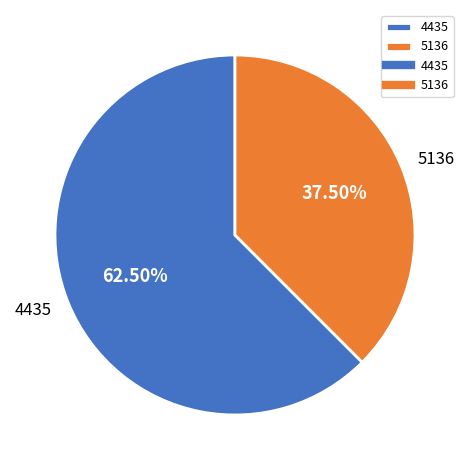

Does 4435 account for over 50% of the chart?

Yes